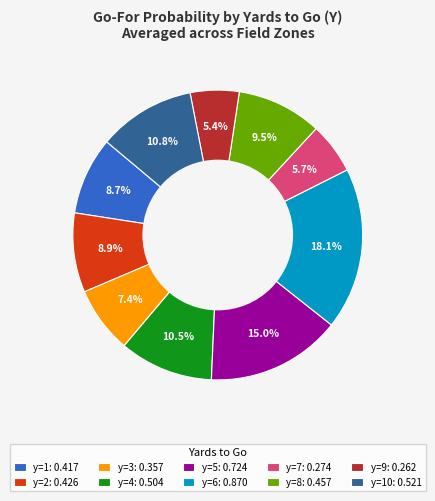

Combined, do y=2: 0.426 and y=7: 0.274 account for over 50%?

No